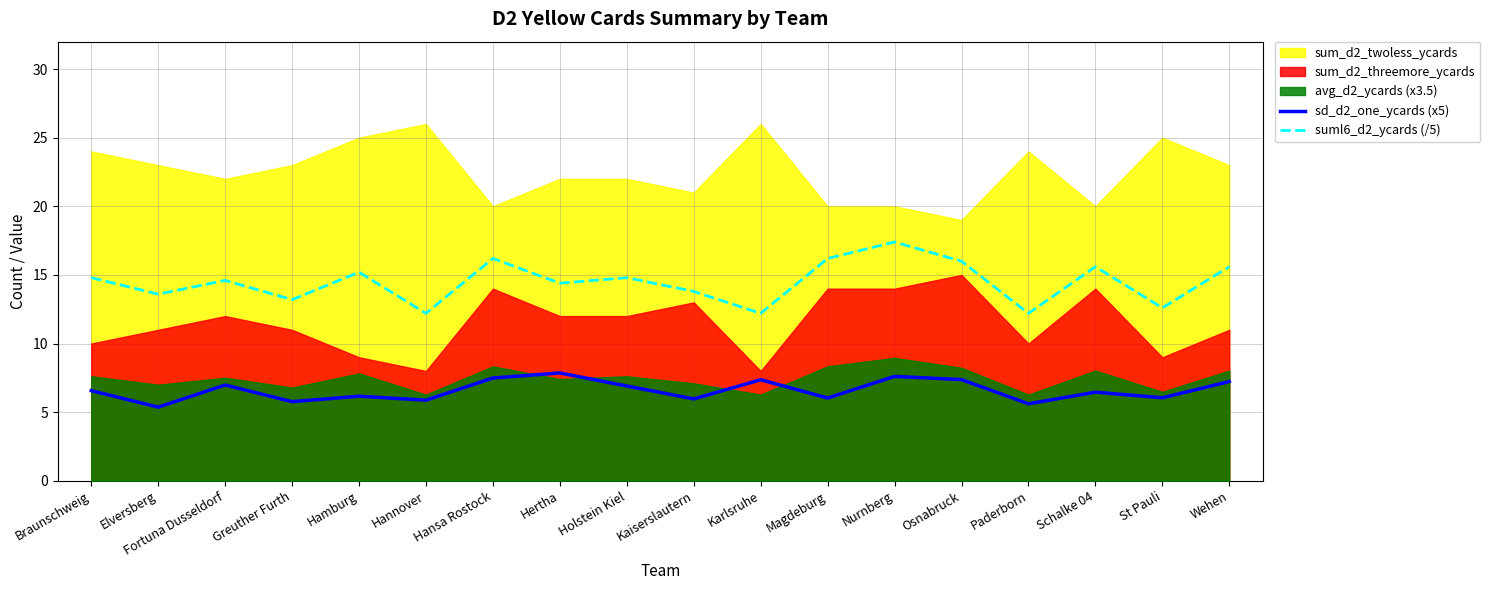

At which category is the sum across all series the highest?

Nurnberg